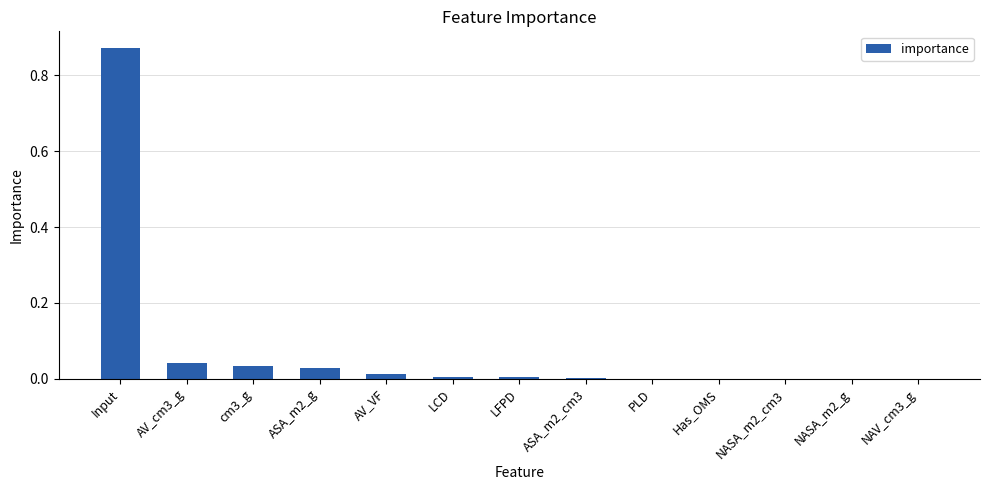

What is the sum of all values?

1.0